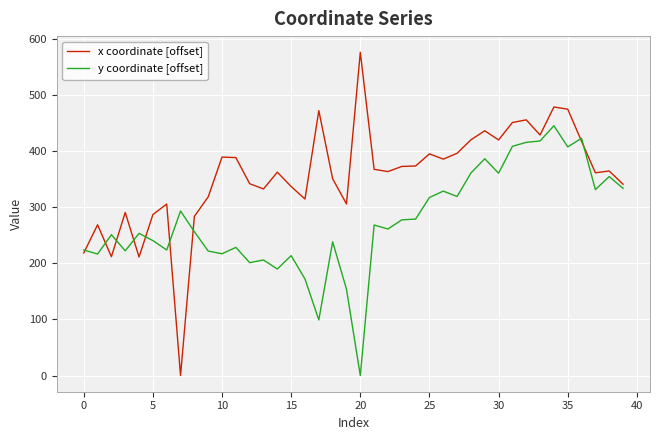

Which series has the largest range (max minus min)?

x coordinate [offset]